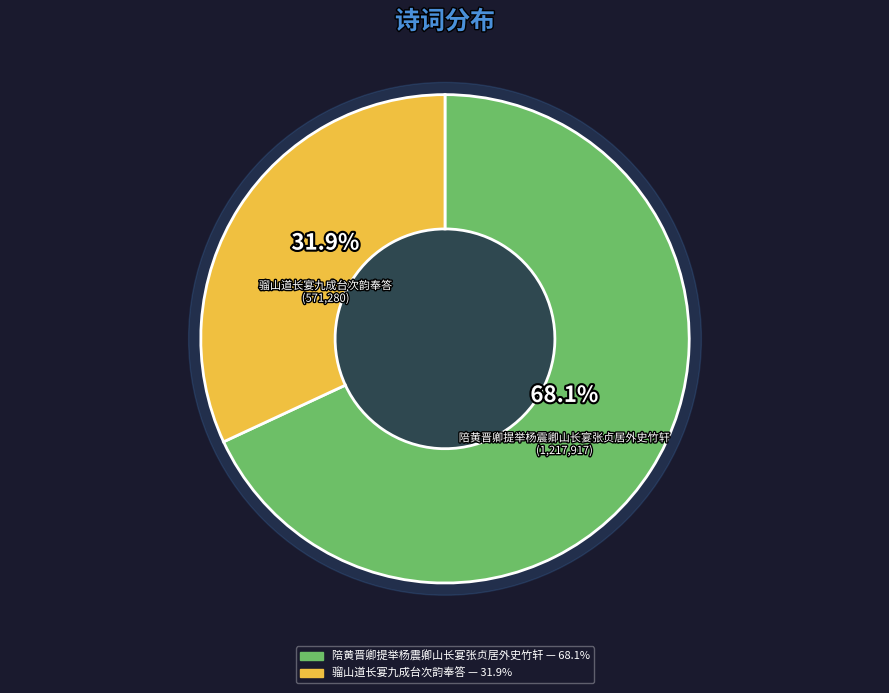

Which slice is the smallest?

骝山道长宴九成台次韵奉答